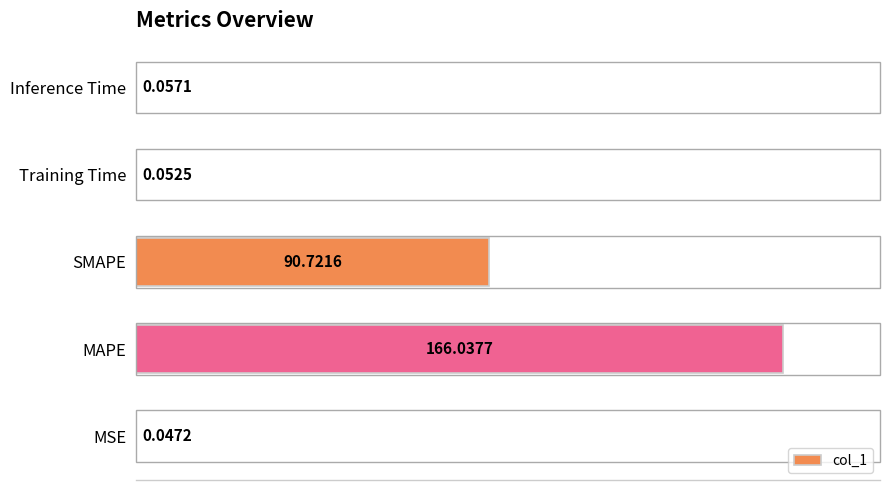

At which category does the chart reach its peak across all series?

MAPE